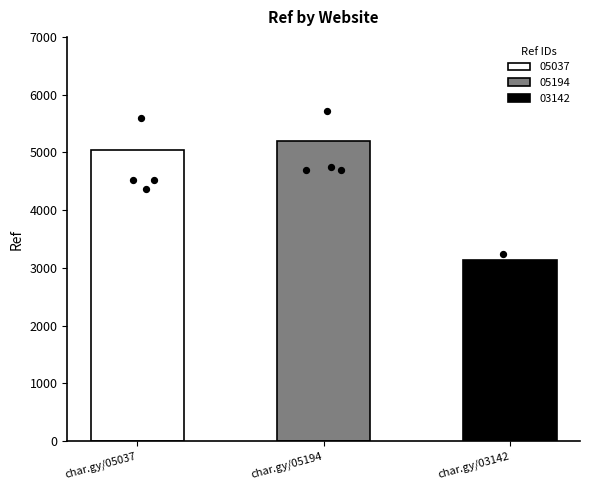

Approximately how many times larger is the value at https://char.gy/05194 compared to https://char.gy/05037?

1.0